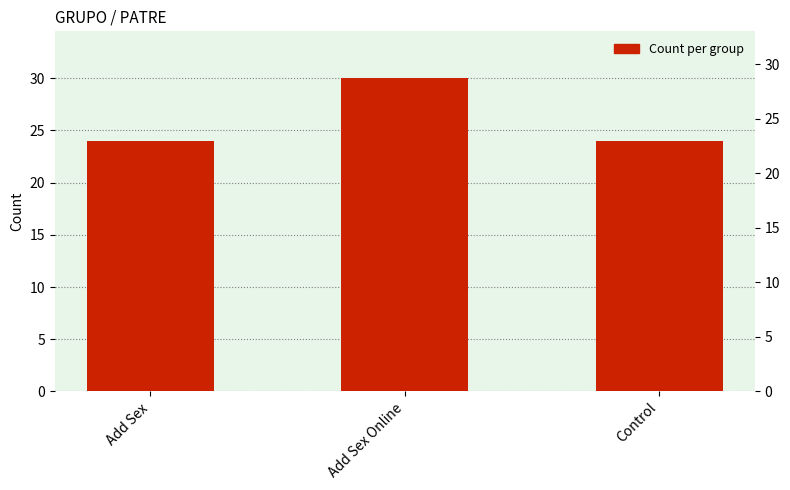

Reading right to left, extract all data points from this chart.

24	30	24